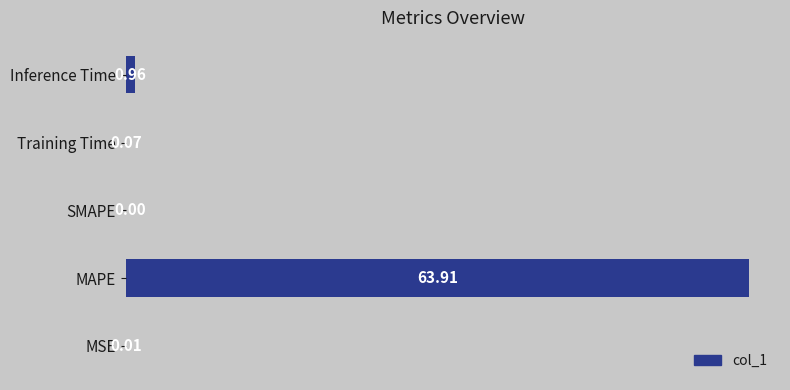

What is the sum of the values at Inference Time and MAPE?

64.9